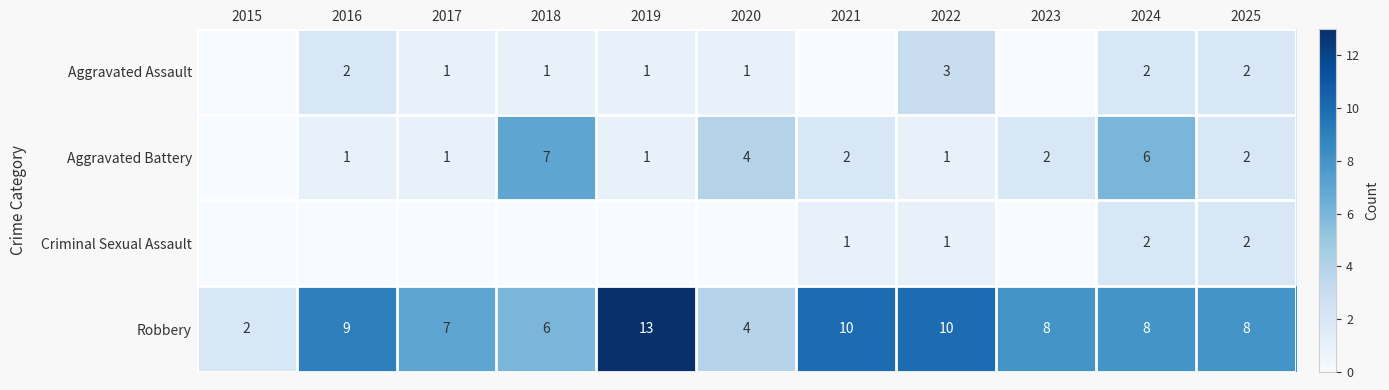

What is the total value across all series at 2025?

14